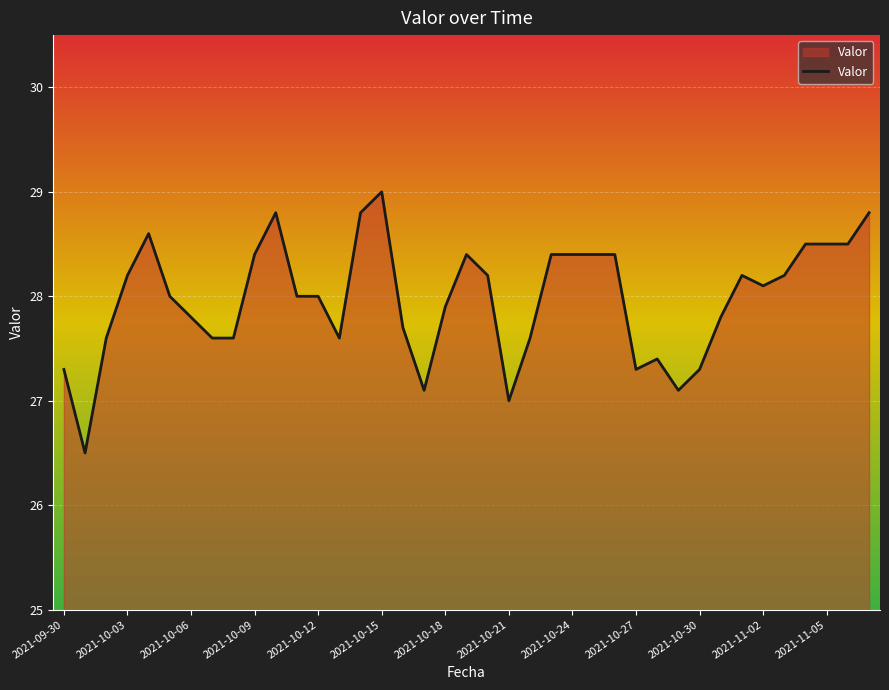

What is the difference between the maximum and minimum values?

2.5